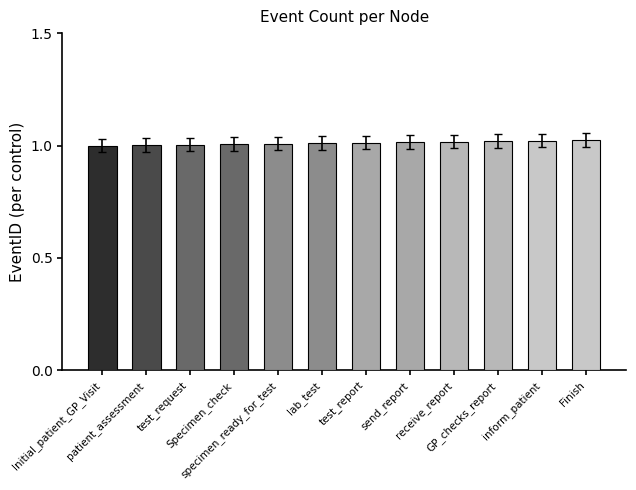

Reading left to right, list all the values displayed in this chart.

Initial_patient_GP_Visit=1.0	patient_assessment=1.0	test_request=1.0	Specimen_check=1.0	specimen_ready_for_test=1.0	lab_test=1.0	test_report=1.0	send_report=1.0	receive_report=1.0	GP_checks_report=1.0	inform_patient=1.0	Finish=1.0